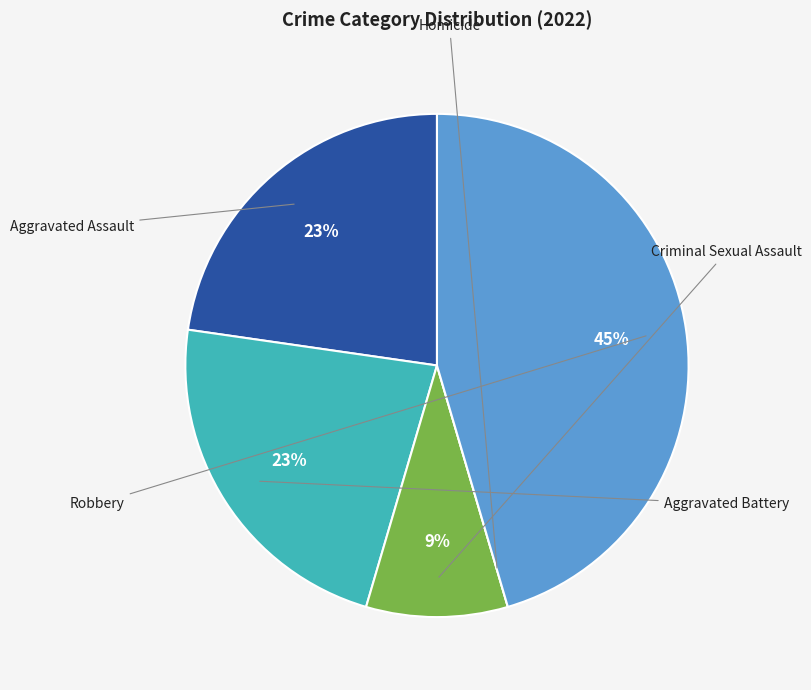

Is there a majority slice in this chart?

No